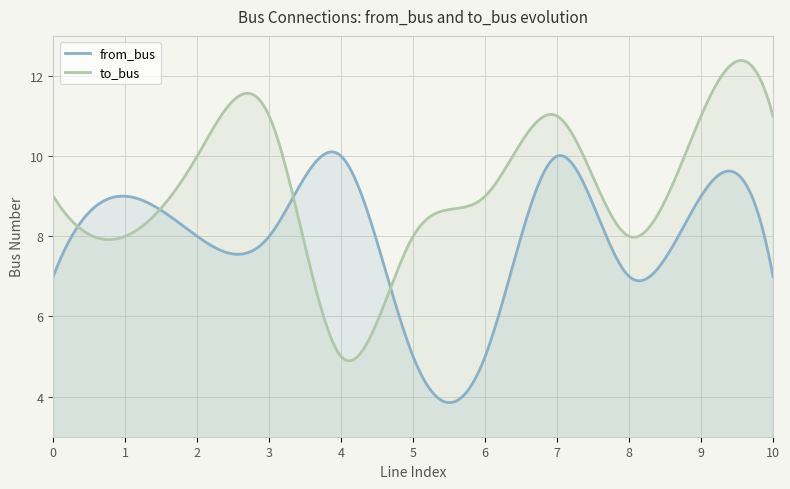

At which label is to_bus closest to 8?

1